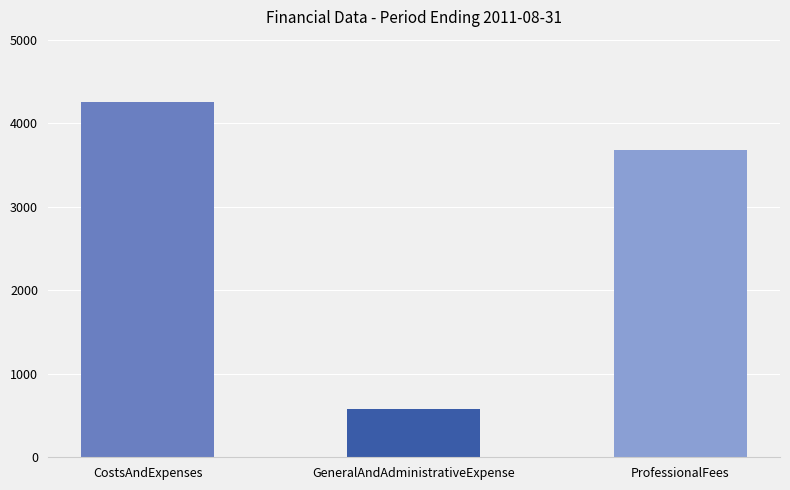

What is the sum of the values at ProfessionalFees and CostsAndExpenses?

7931